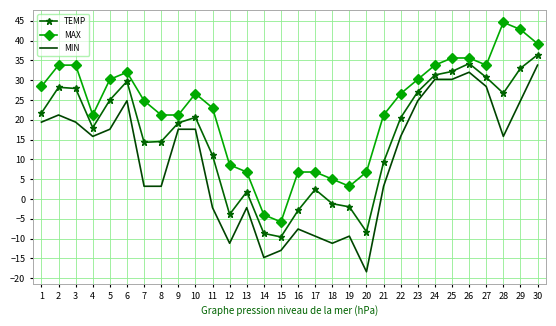

At which category is the sum across all series the highest?

30